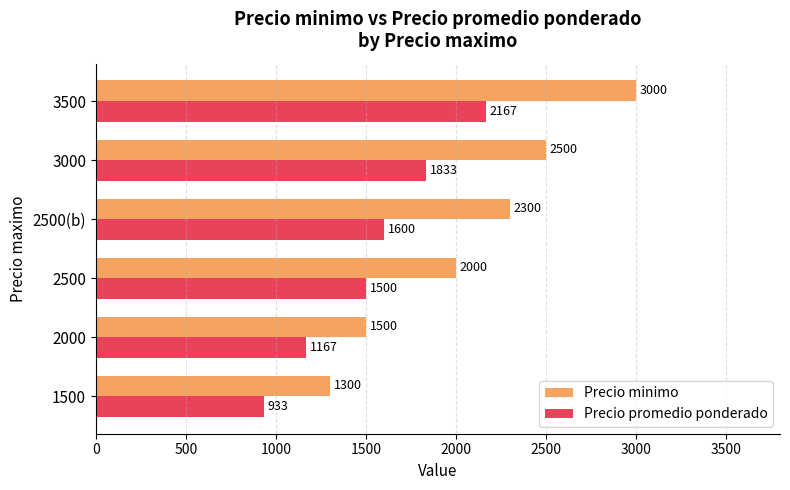

At which label is Precio promedio ponderado closest to 1550?

2500